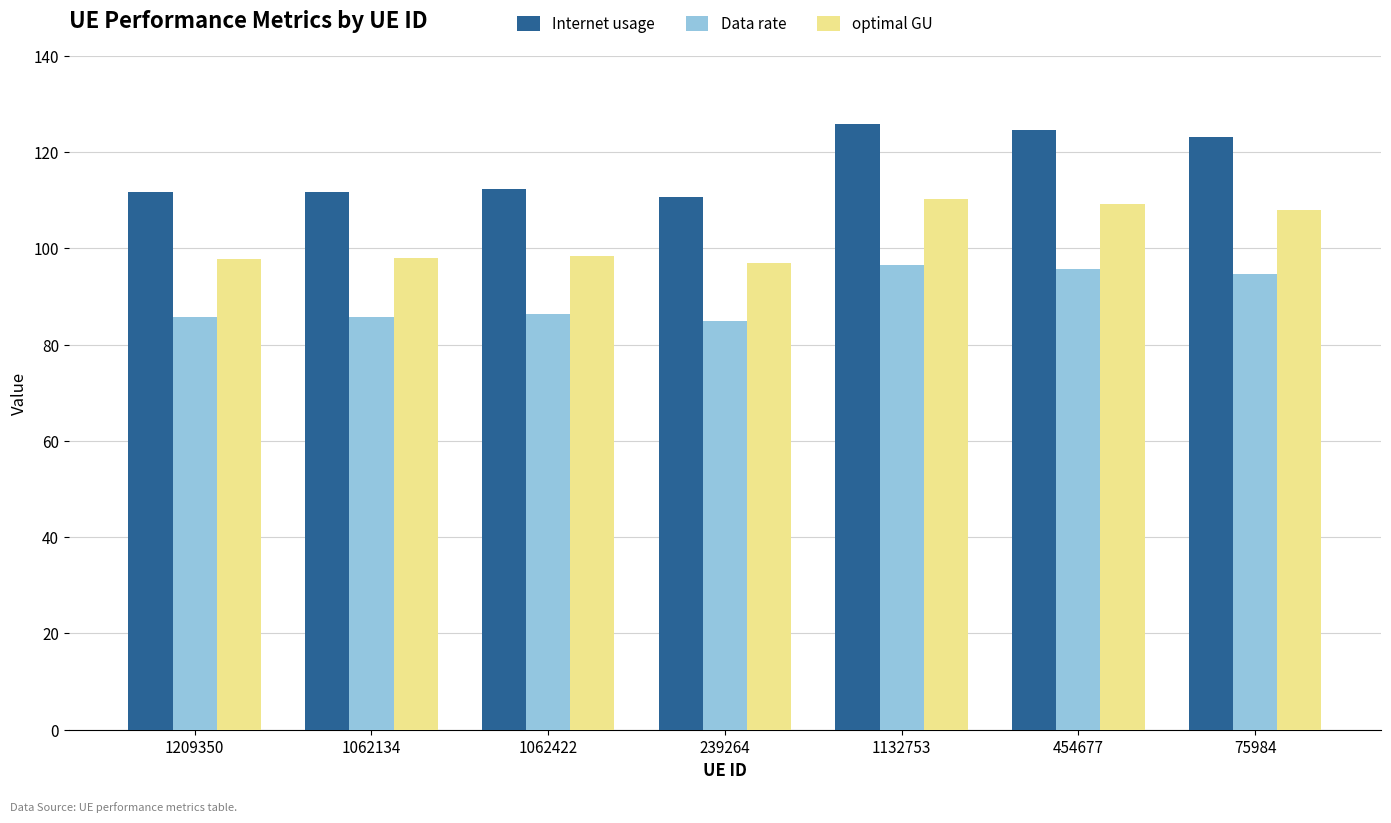

List the series in order of their peak value, highest first.

Internet usage, optimal GU, Data rate